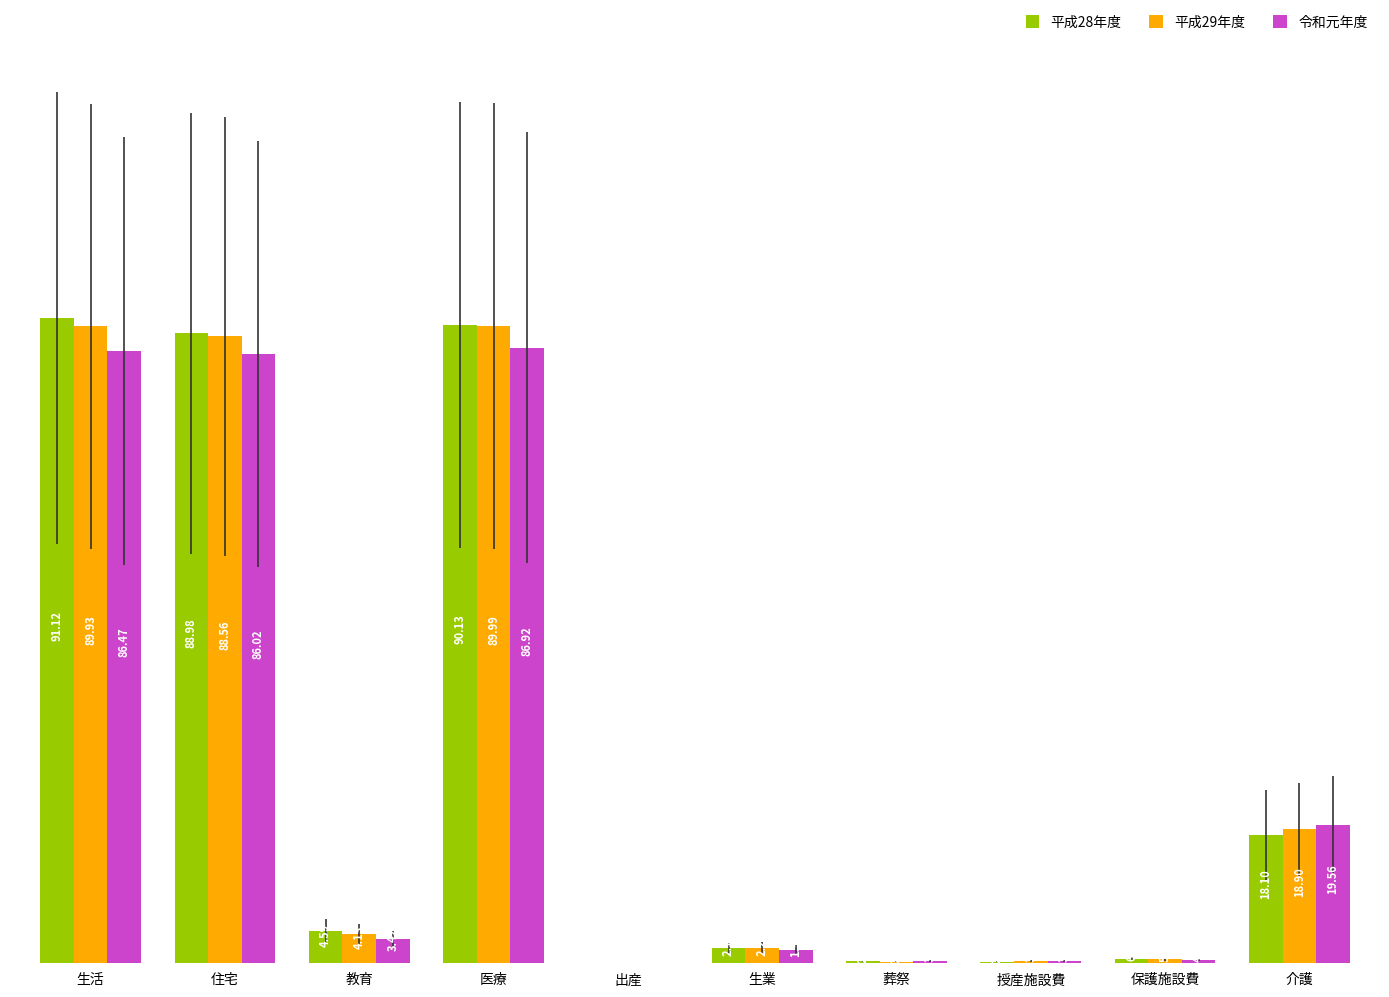

Reading right to left, extract all data points from this chart.

平成28年度: 介護=18100	保護施設費=617	授産施設費=227	葬祭=276	生業=2161	出産=2	医療=90131	教育=4595	住宅=88979	生活=91123
平成29年度: 介護=18897	保護施設費=562	授産施設費=341	葬祭=246	生業=2227	出産=3	医療=89993	教育=4128	住宅=88563	生活=89928
令和元年度: 介護=19562	保護施設費=438	授産施設費=336	葬祭=308	生業=1927	出産=0	医療=86917	教育=3424	住宅=86019	生活=86467